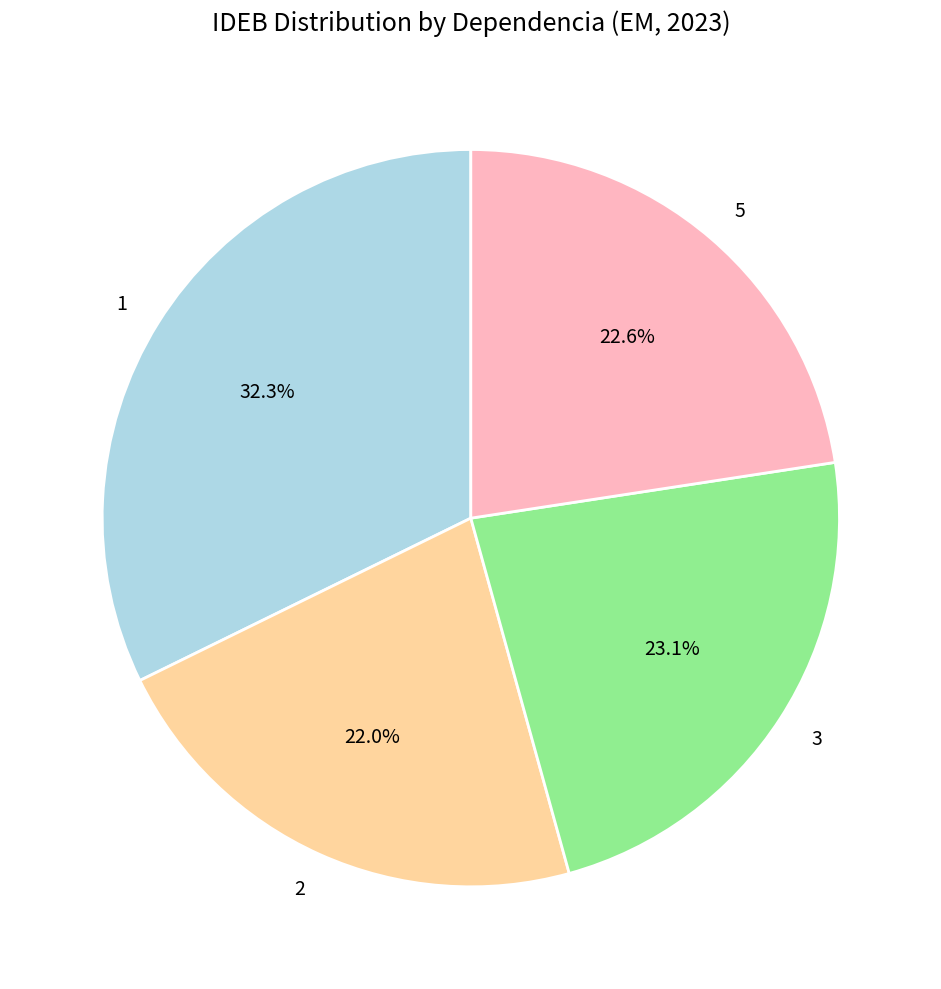

To the nearest percent, what portion does 2 represent?

22%